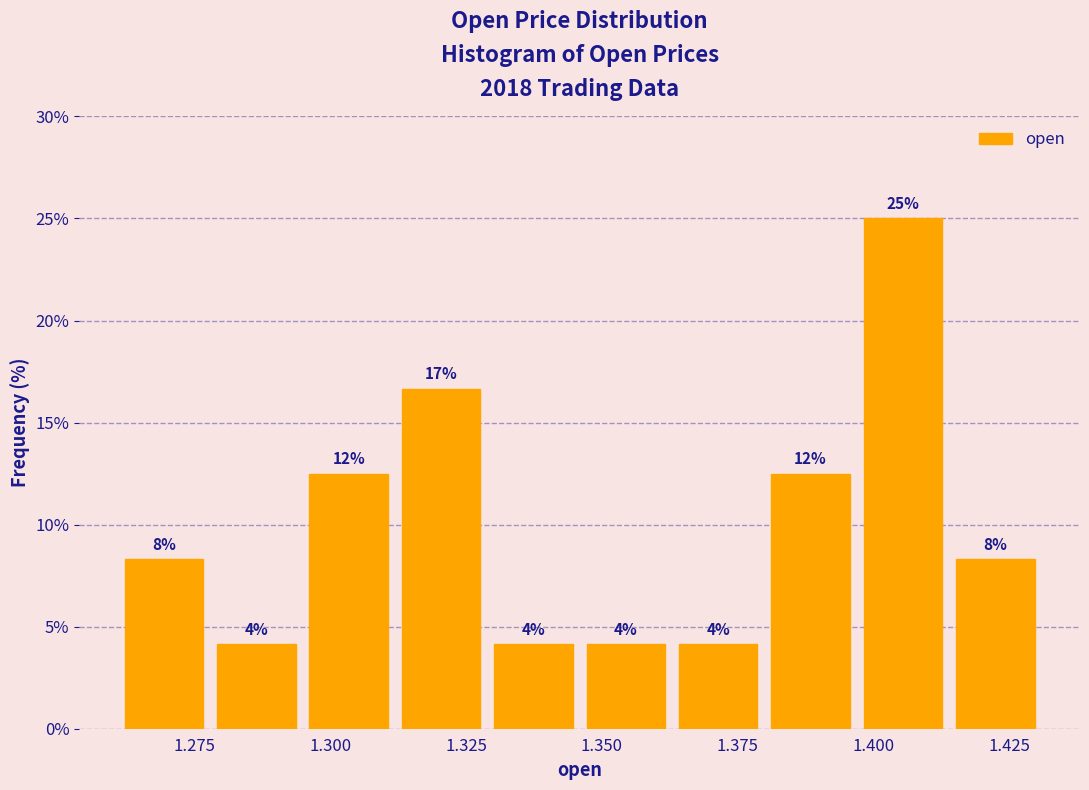

Read against the x-axis, roughly where is the centre of the tallest bar?

1.405